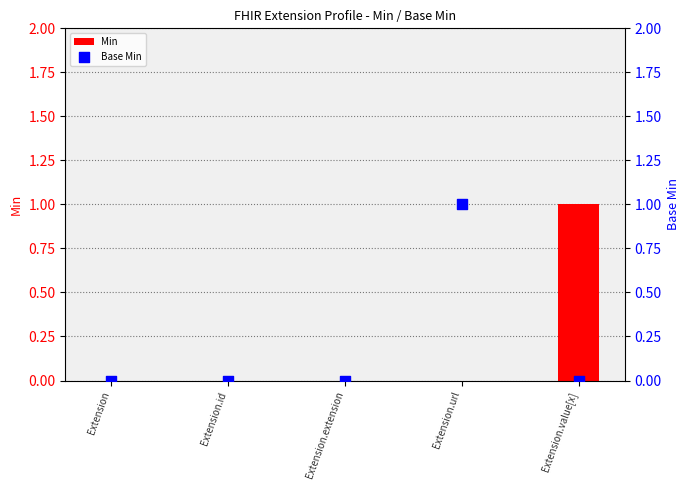

Is the value of Min at Extension.extension greater than the value of Base Min at Extension.value[x]?

No